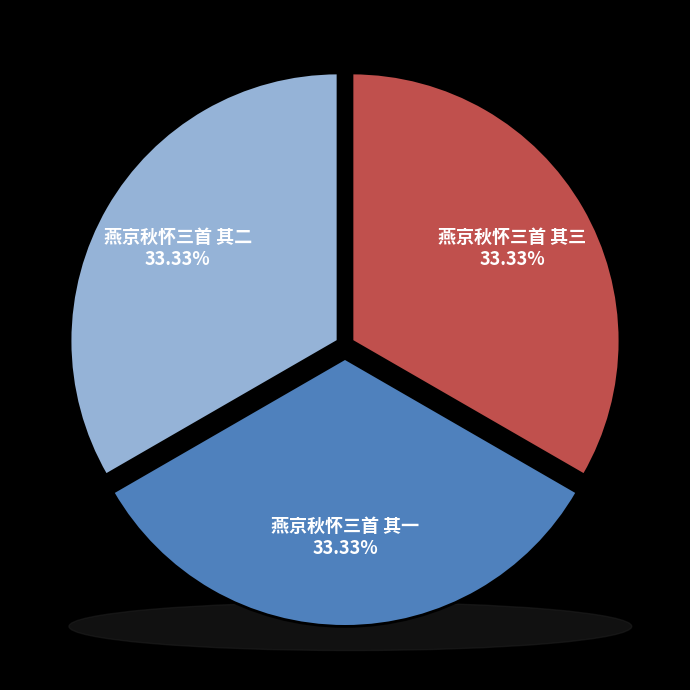

To the nearest percent, what is the combined percentage of 燕京秋怀三首 其二 and 燕京秋怀三首 其一?

67%